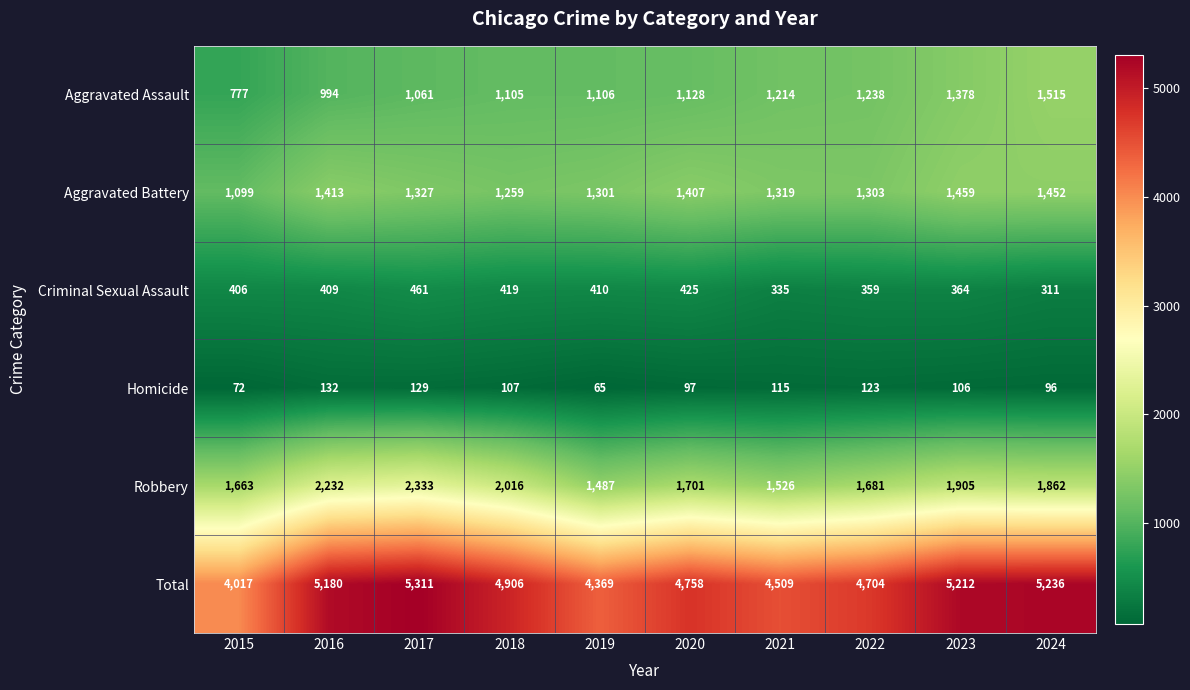

How many values in the Homicide series are below 107?

5